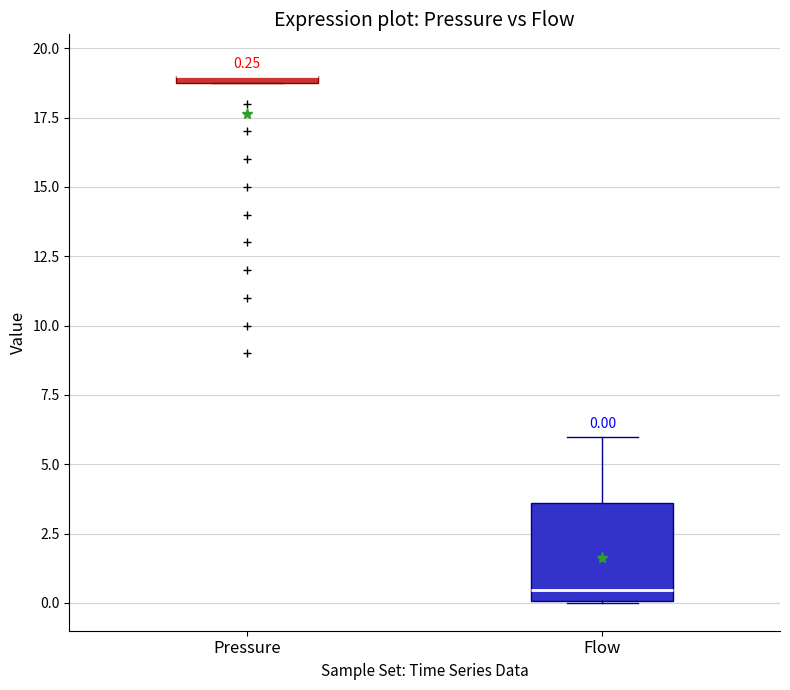

Which box is the tallest, from its lower edge to its upper edge?

Flow